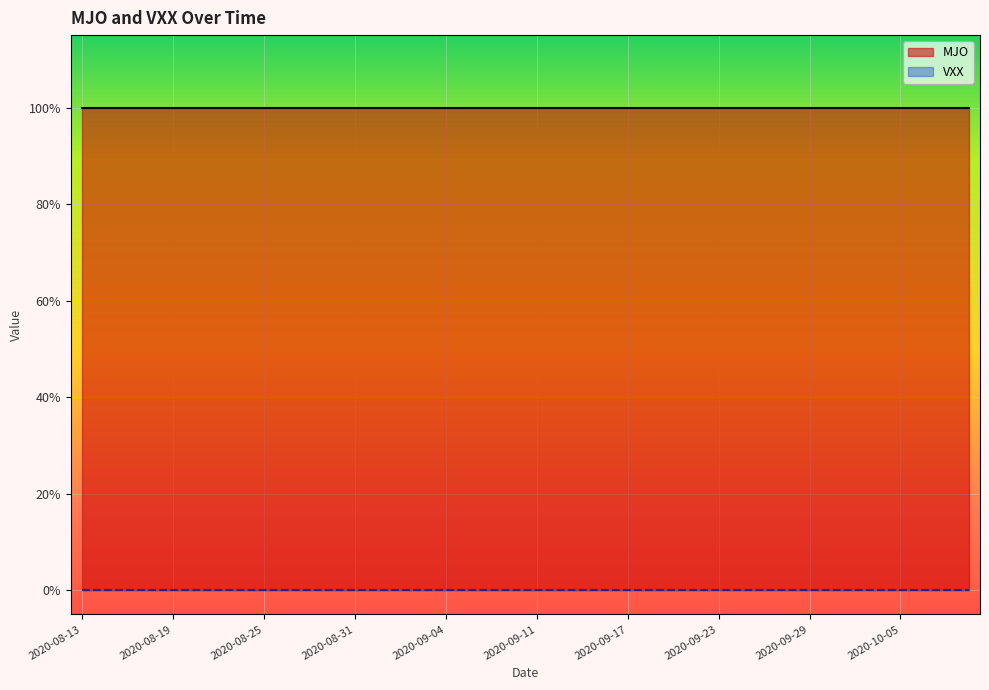

Rank the categories by MJO value from lowest to highest.

2020-08-13, 2020-08-14, 2020-08-17, 2020-08-18, 2020-08-19, 2020-08-20, 2020-08-21, 2020-08-24, 2020-08-25, 2020-08-26, 2020-08-27, 2020-08-28, 2020-08-31, 2020-09-01, 2020-09-02, 2020-09-03, 2020-09-04, 2020-09-08, 2020-09-09, 2020-09-10, 2020-09-11, 2020-09-14, 2020-09-15, 2020-09-16, 2020-09-17, 2020-09-18, 2020-09-21, 2020-09-22, 2020-09-23, 2020-09-24, 2020-09-25, 2020-09-28, 2020-09-29, 2020-09-30, 2020-10-01, 2020-10-02, 2020-10-05, 2020-10-06, 2020-10-07, 2020-10-08